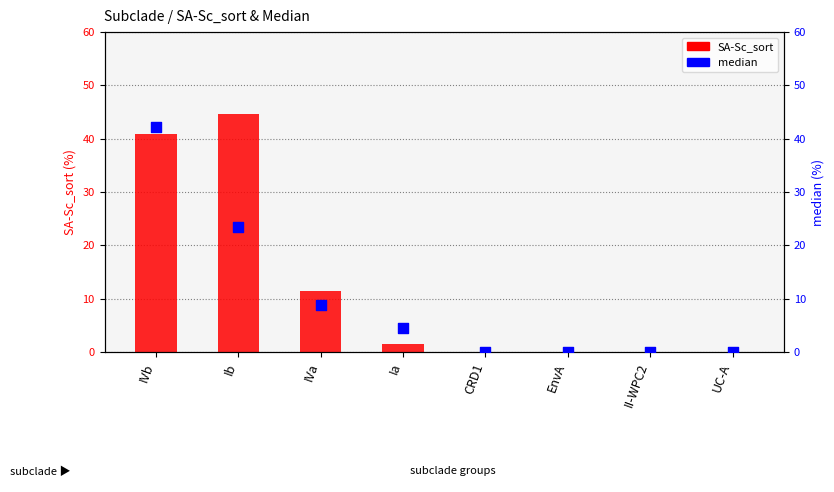

At how many categories does at least one series exceed 0?

4